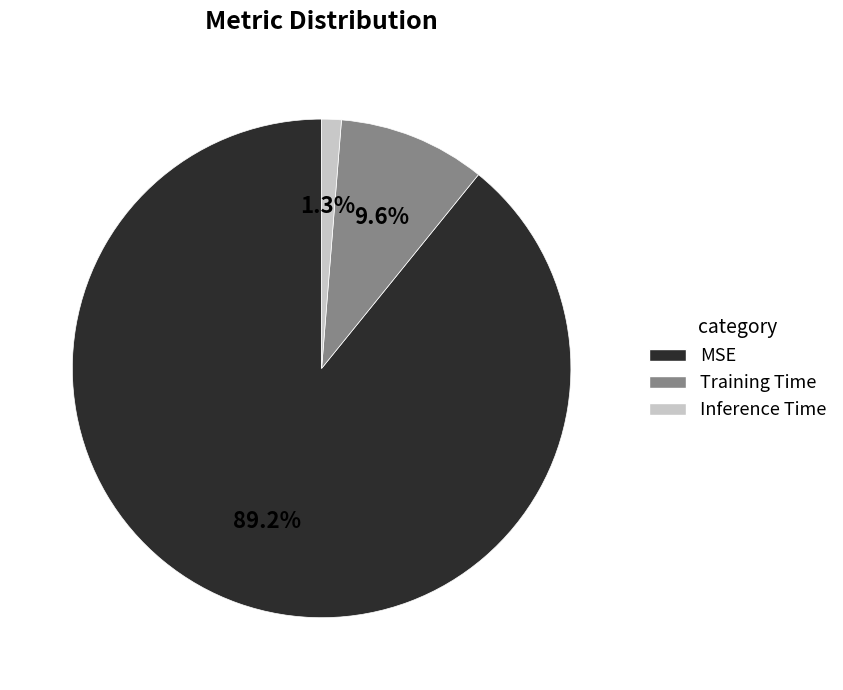

What is the total percentage of MSE and Training Time?

98.7%